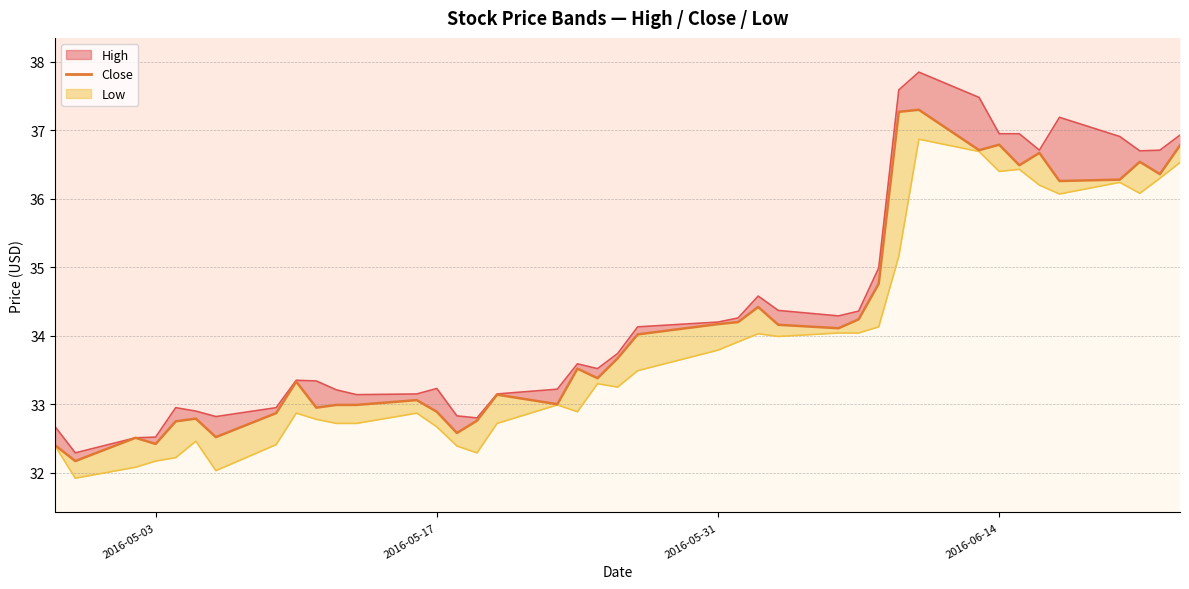

How many points are lower than both their immediate neighbors (excluding endpoints)?

12